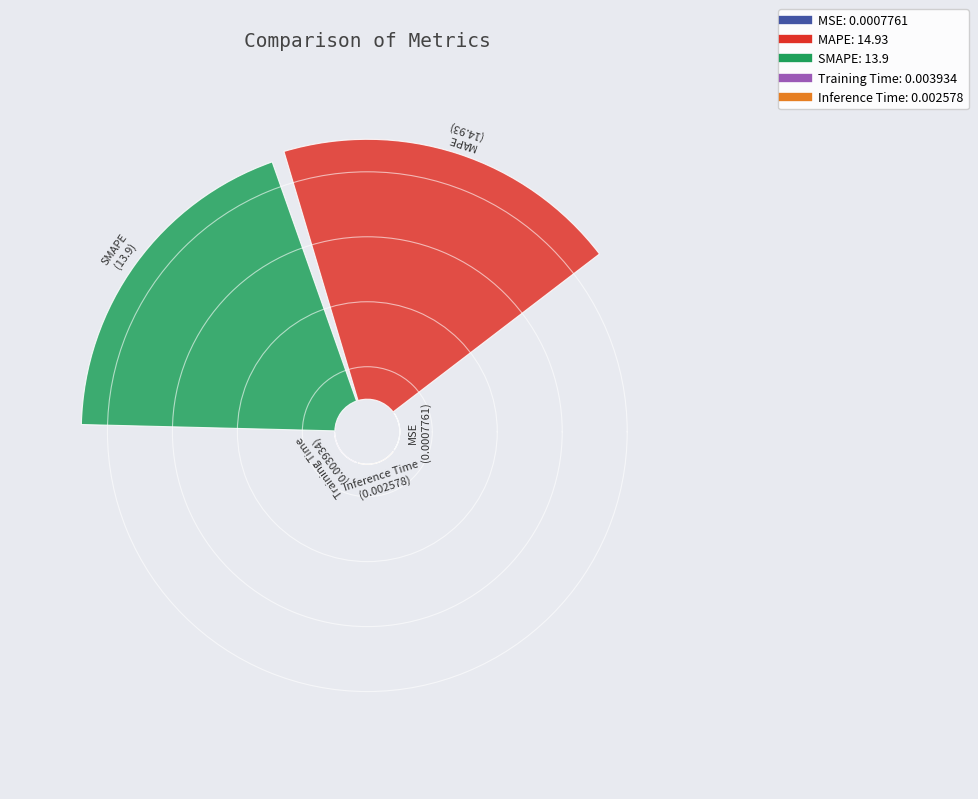

The SMAPE slice represents 36% of the pie. True or false?

False